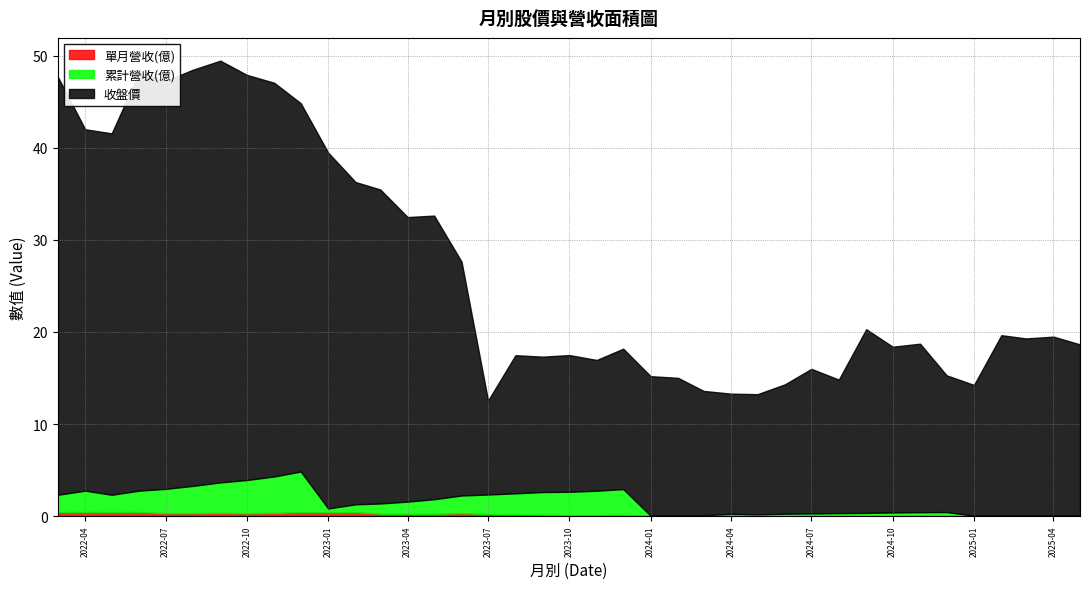

What are all the series names shown in the legend?

單月營收(億), 累計營收(億), 收盤價